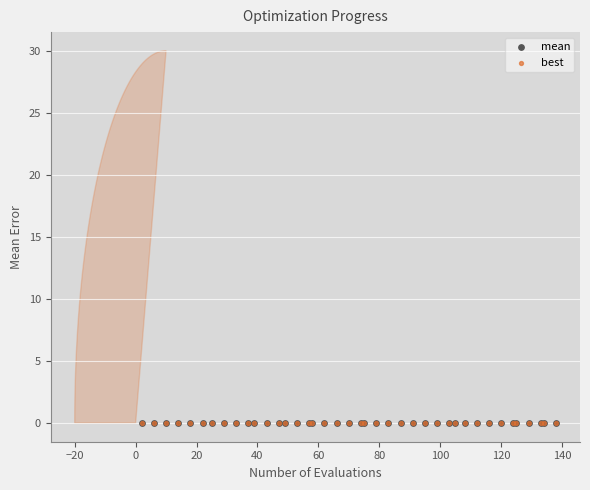

What are all the series names shown in the legend?

mean, best